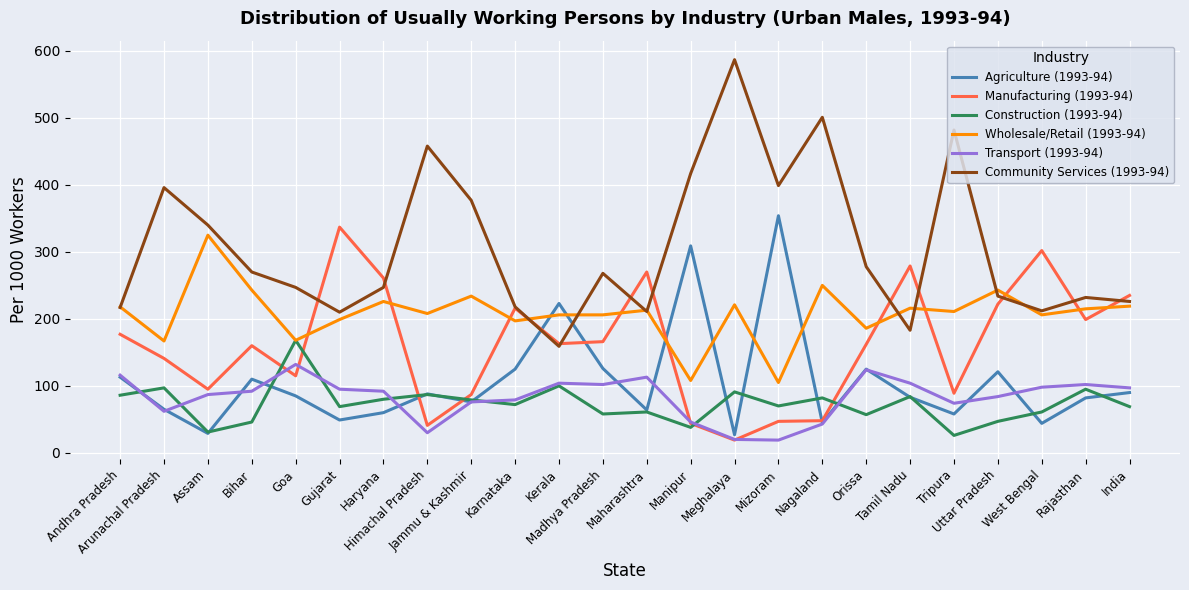

How many intersections are there between Agriculture (1993-94) and Community Services (1993-94)?

2